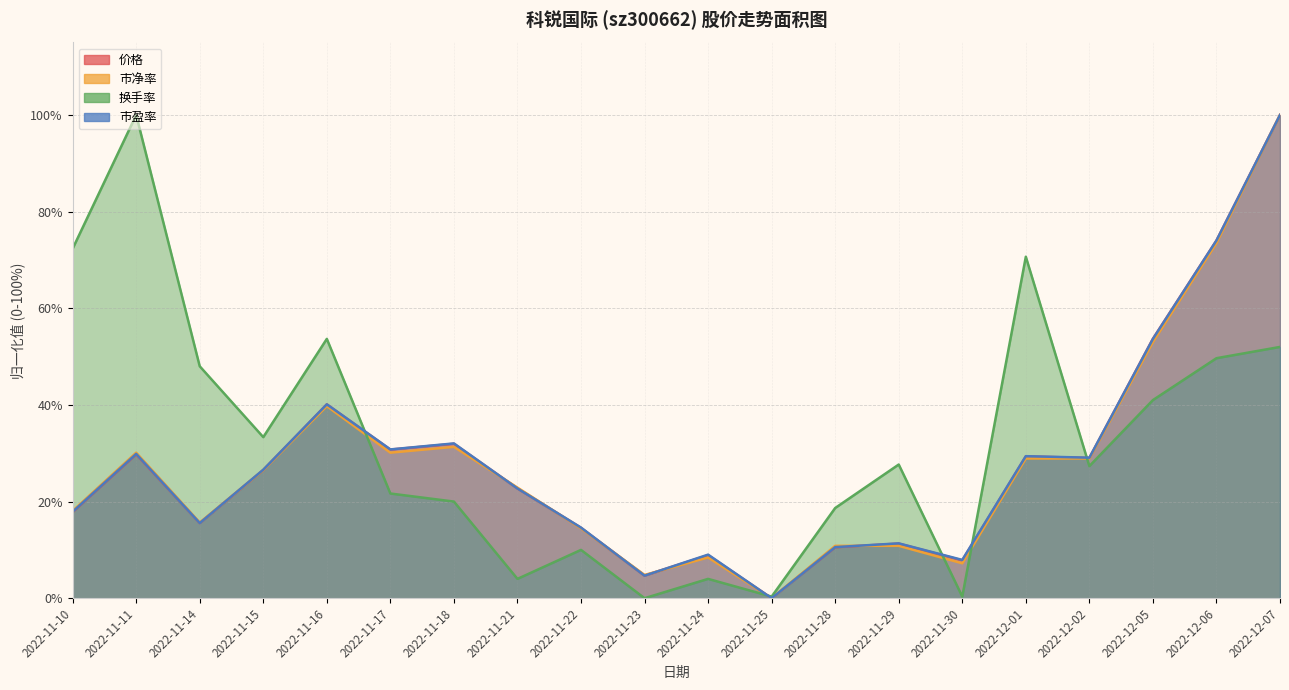

True or false: 价格 and 市盈率 intersect in this chart.

True